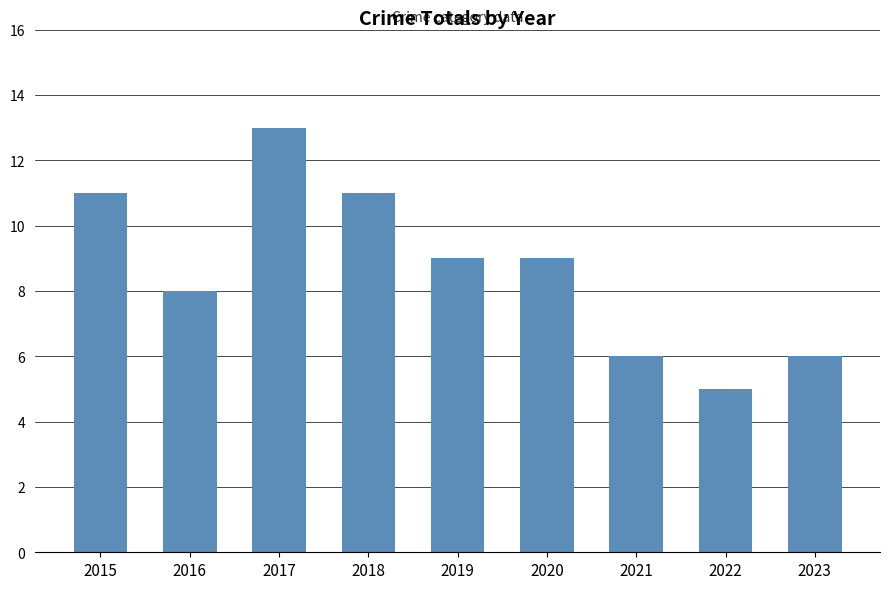

Is it true that the value at 2023 is 6?

True